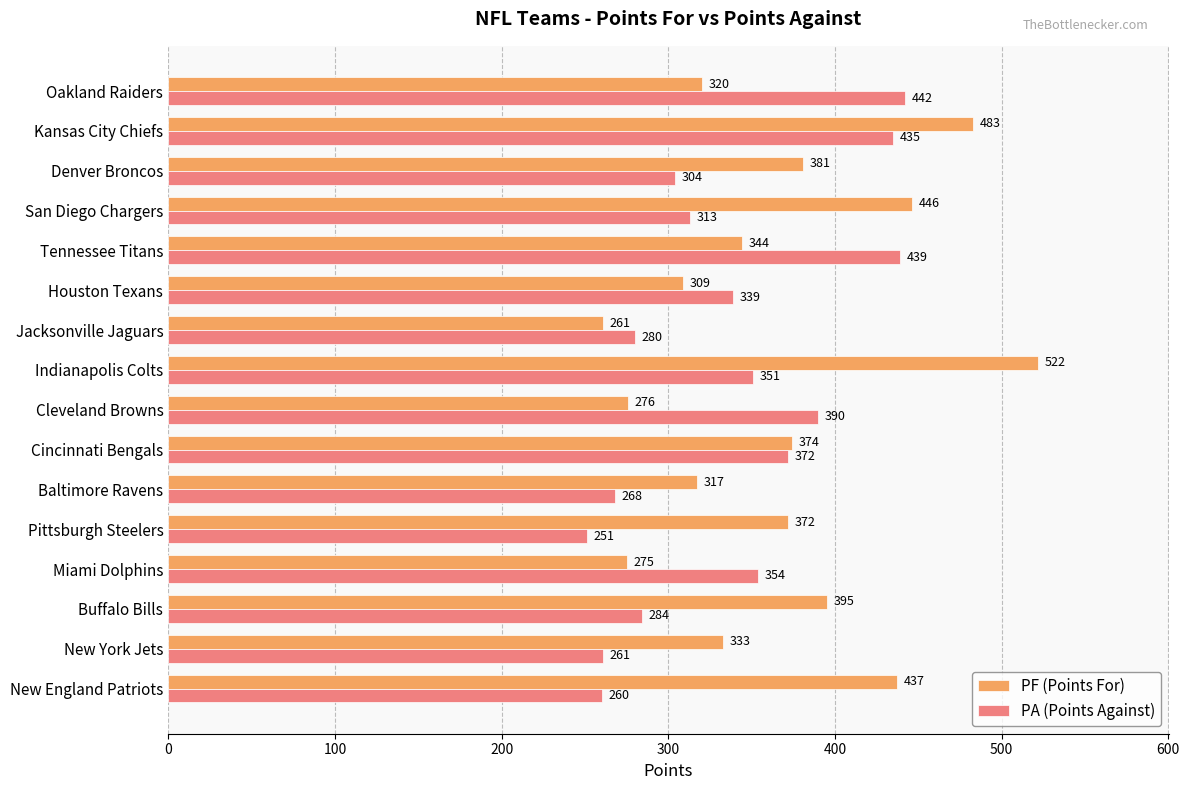

The value of PF (Points For) at Cleveland Browns is 276. True or false?

True